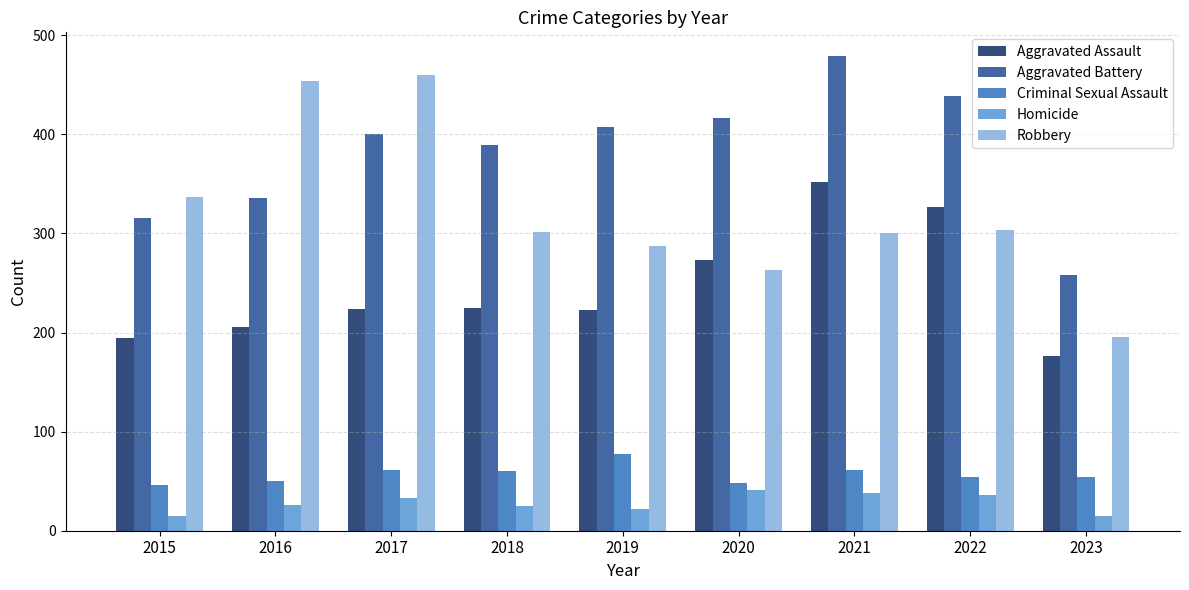

What is the value of the Robbery bar at the 1st from the left?

337